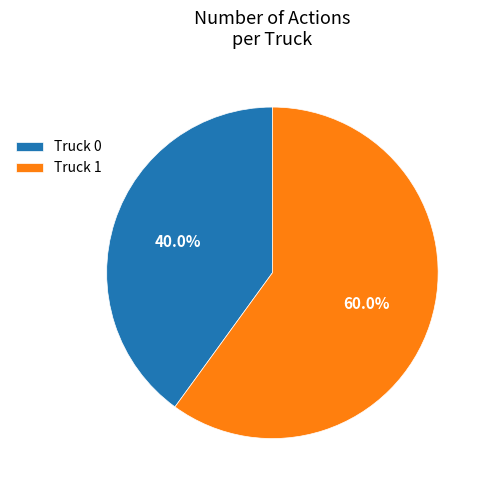

Approximately how many times larger is the value at Truck 0 compared to Truck 1?

0.7